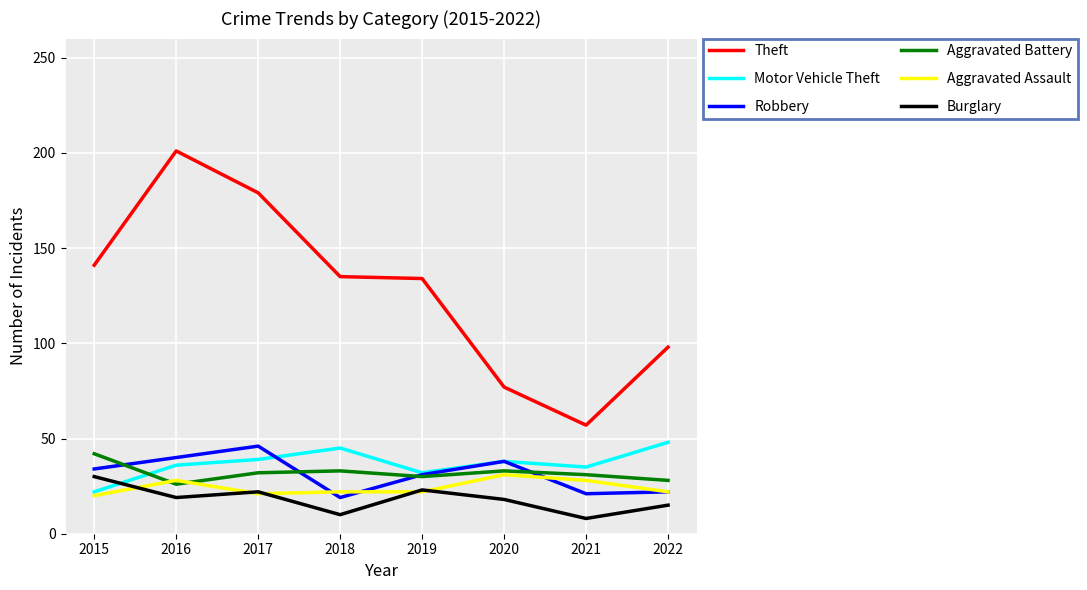

At which label does Burglary reach its peak?

2015